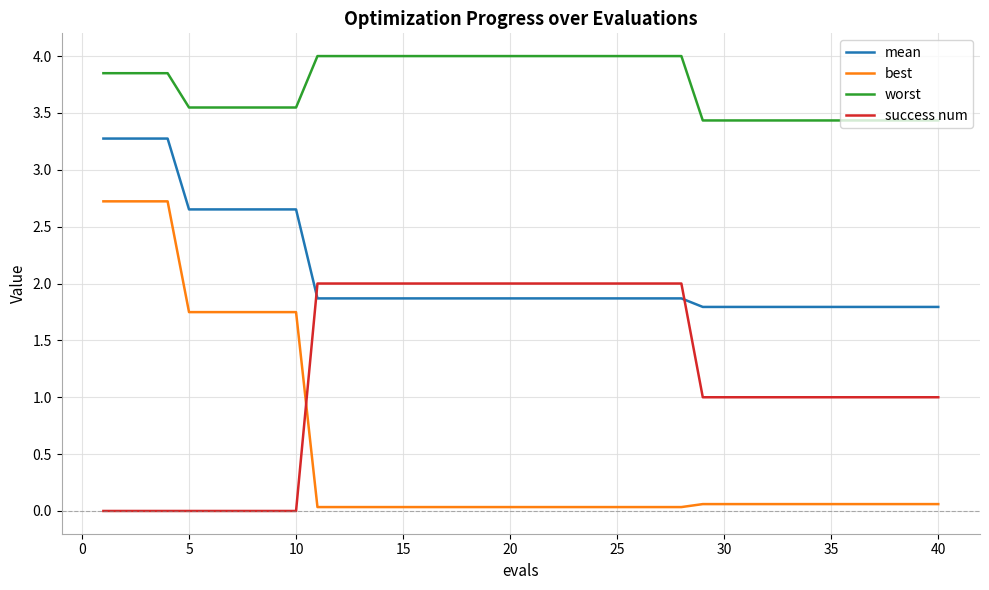

Which series has the widest spread of values?

best